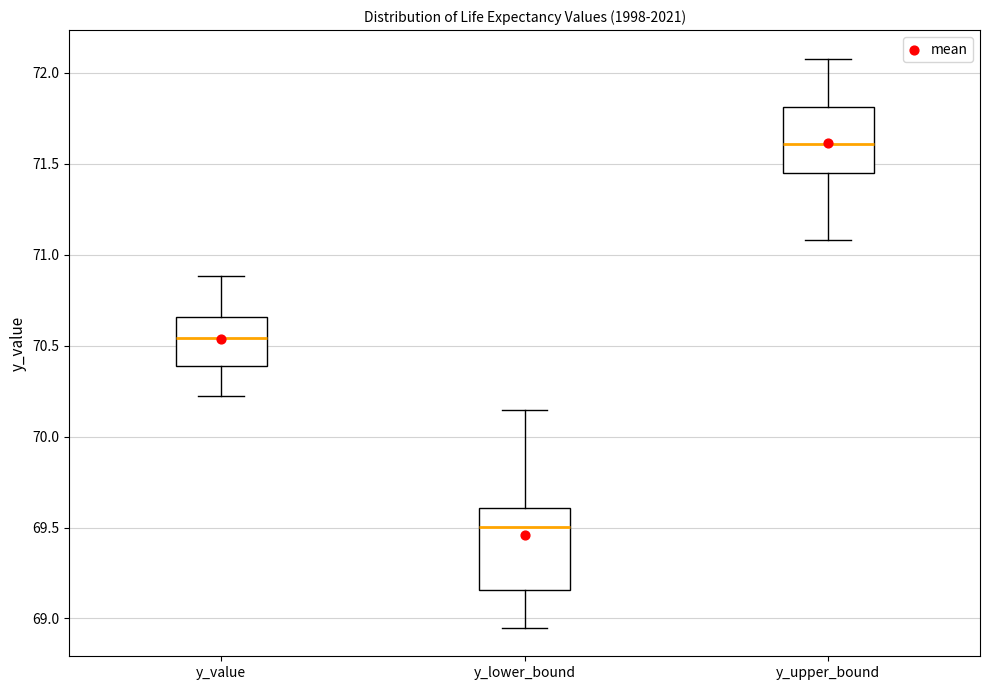

Comparing the boxes themselves (not the whiskers), which one is the tallest?

y_lower_bound